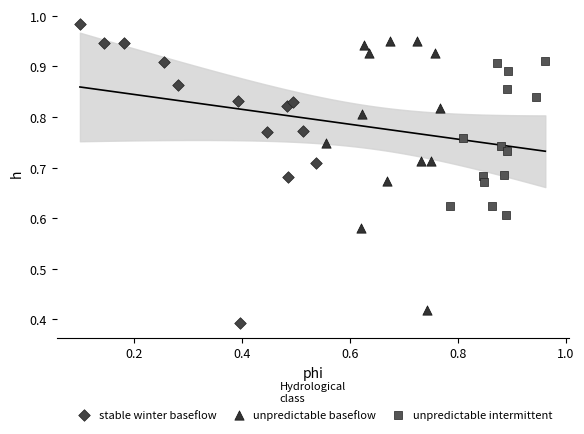

Which series contains the lowest Y value?

stable winter baseflow